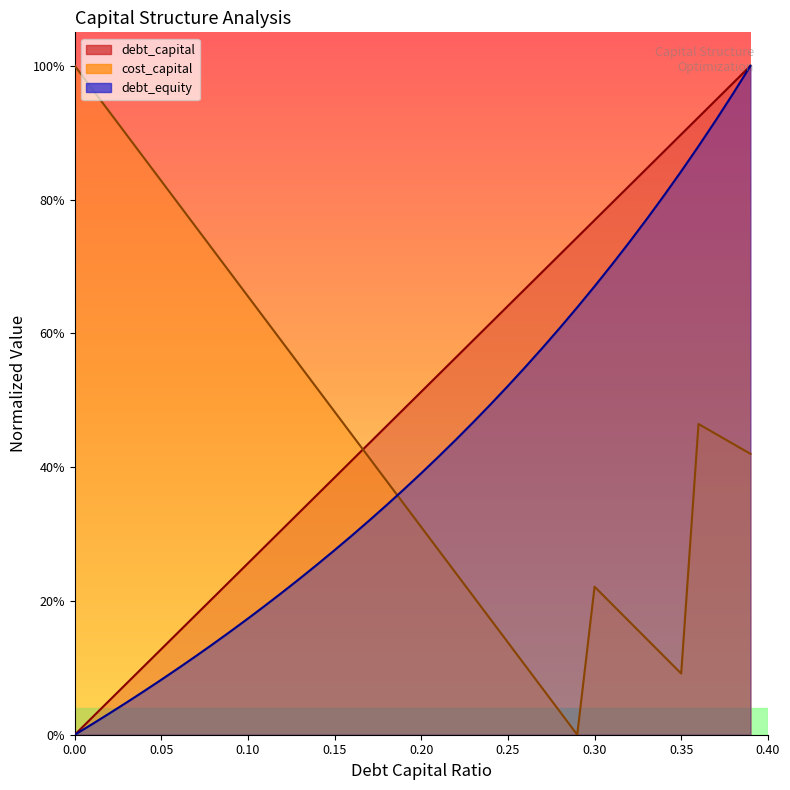

True or false: debt_equity has a value of 0.1 at 0.03.

False